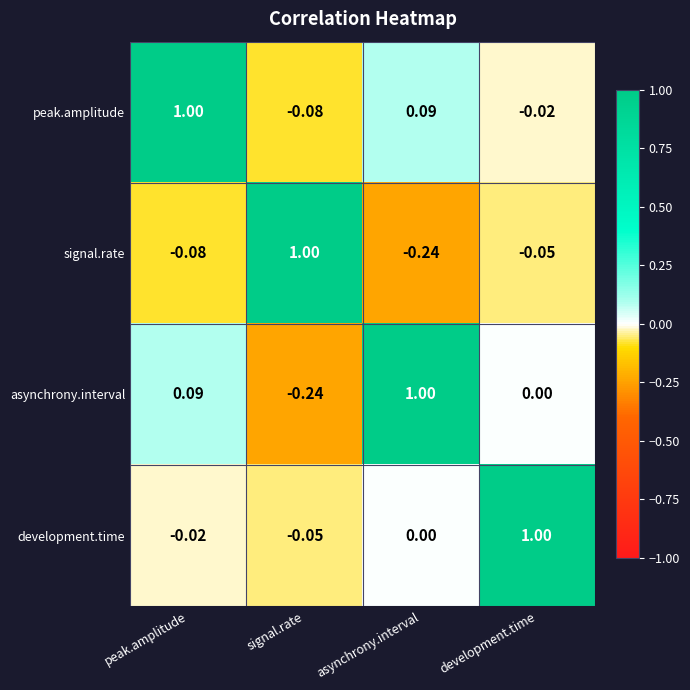

At which label does signal.rate reach its peak?

signal.rate